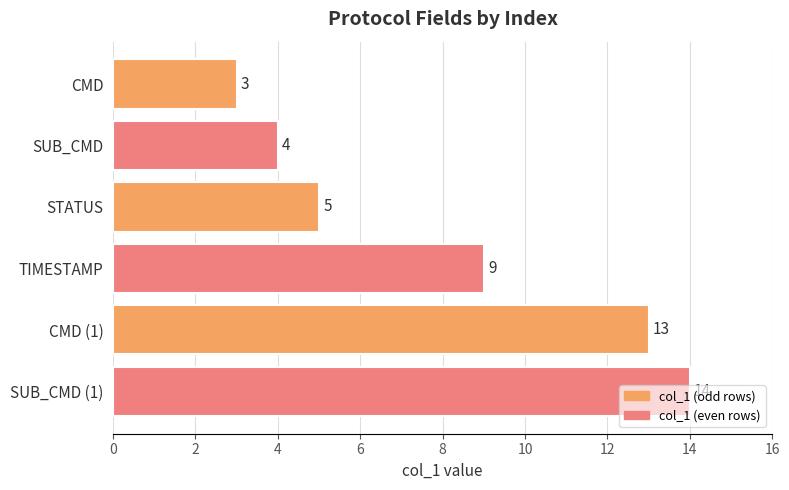

What is the change in value from SUB_CMD to TIMESTAMP?

+5